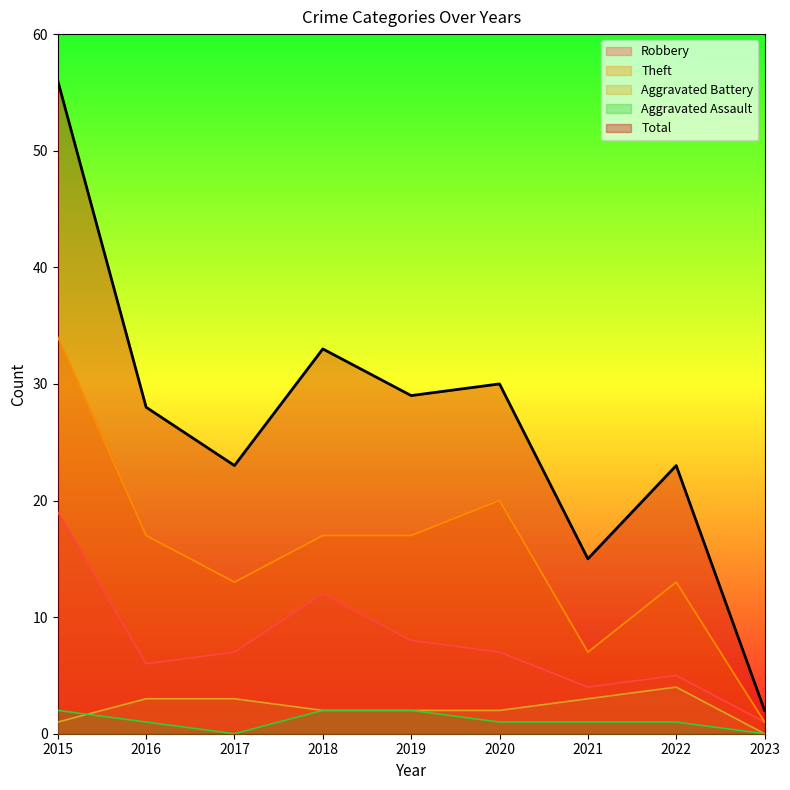

True or false: Theft and Robbery intersect in this chart.

False